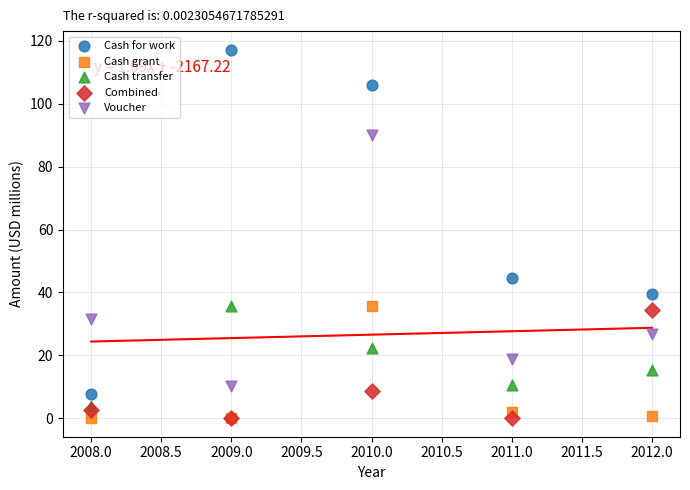

Across all series, what Y value is closest to 58?

44.7